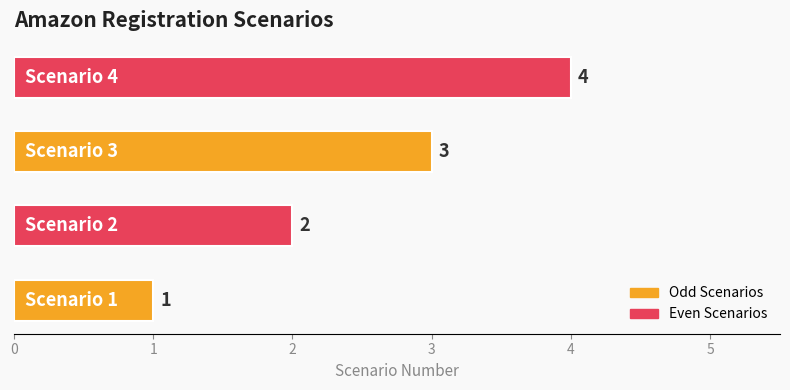

How many bars are there in total?

4